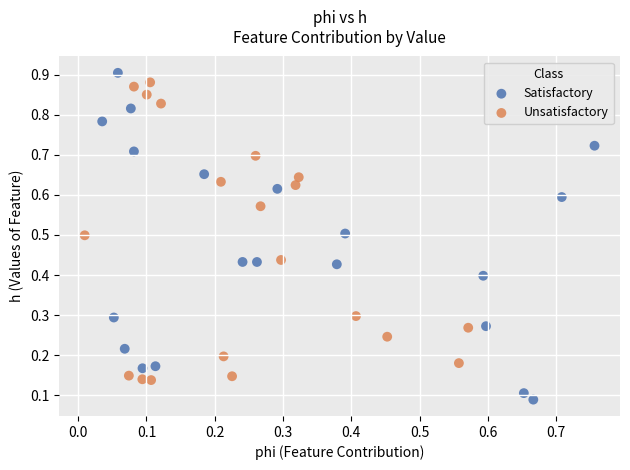

Which series reaches the maximum Y coordinate?

Satisfactory